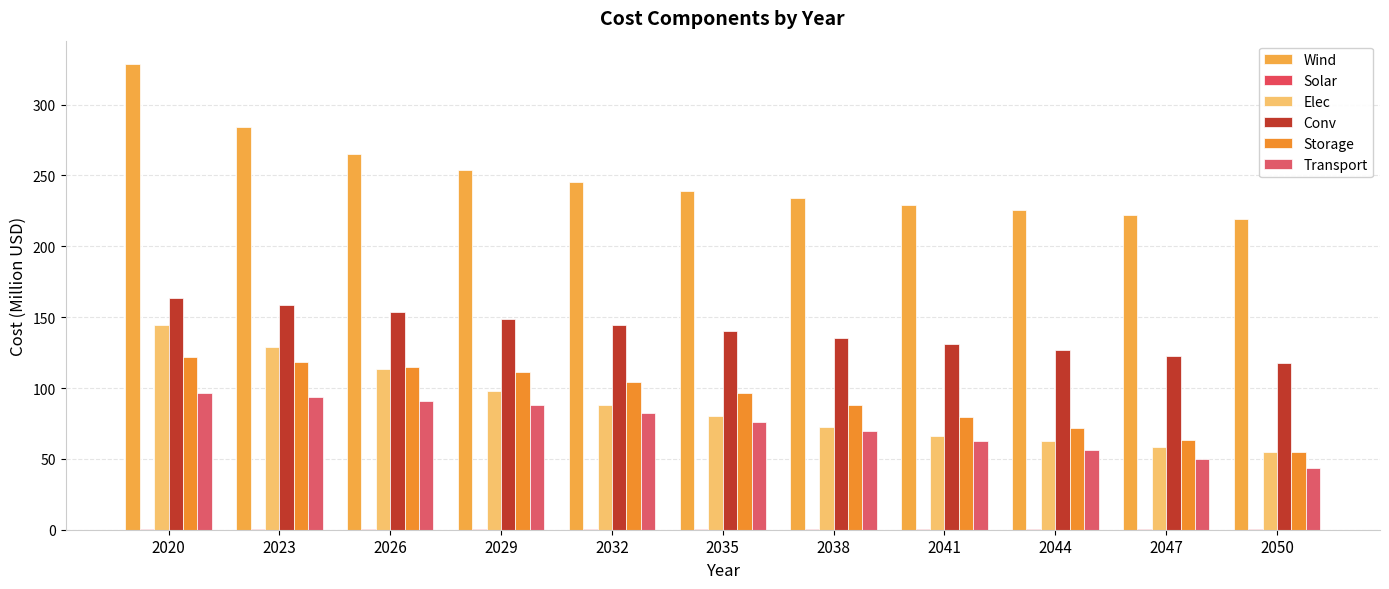

What is the sum of all Conv values?

1543.6